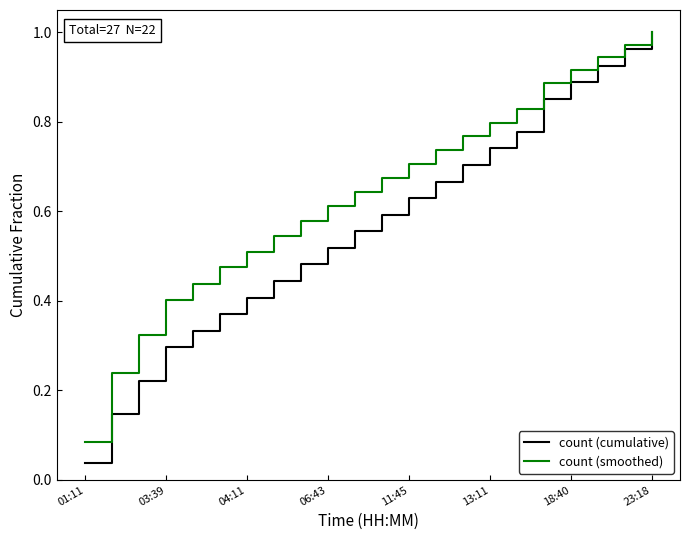

Which series has the largest total across all categories?

count (smoothed)